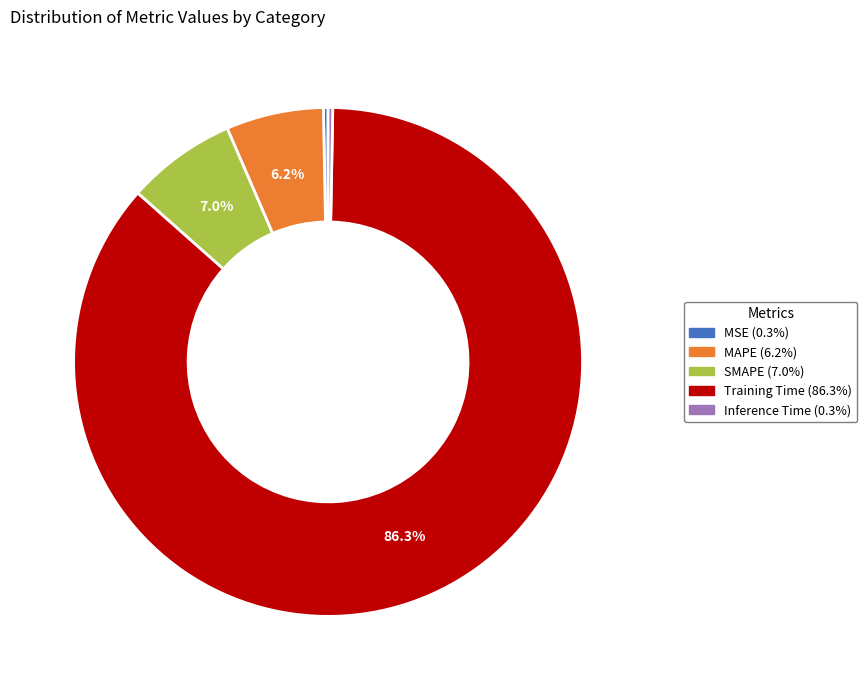

To the nearest percent, what is the average slice percentage?

20%